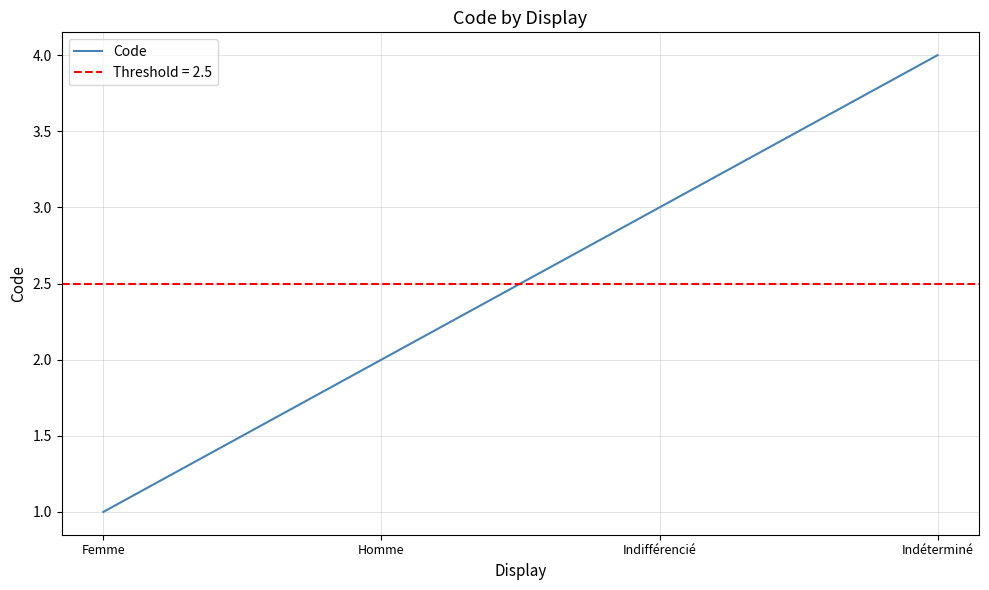

At which label is the value closest to 2?

Homme